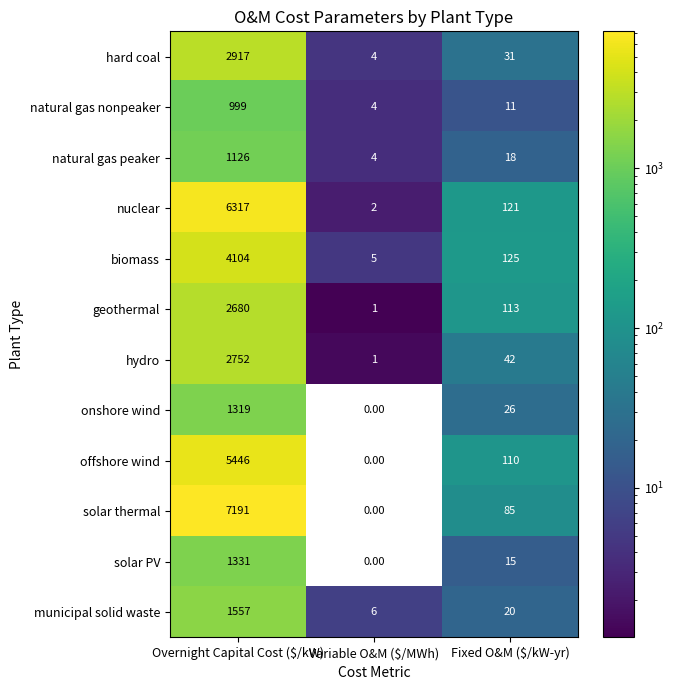

What is the average value of the natural gas nonpeaker series?

338